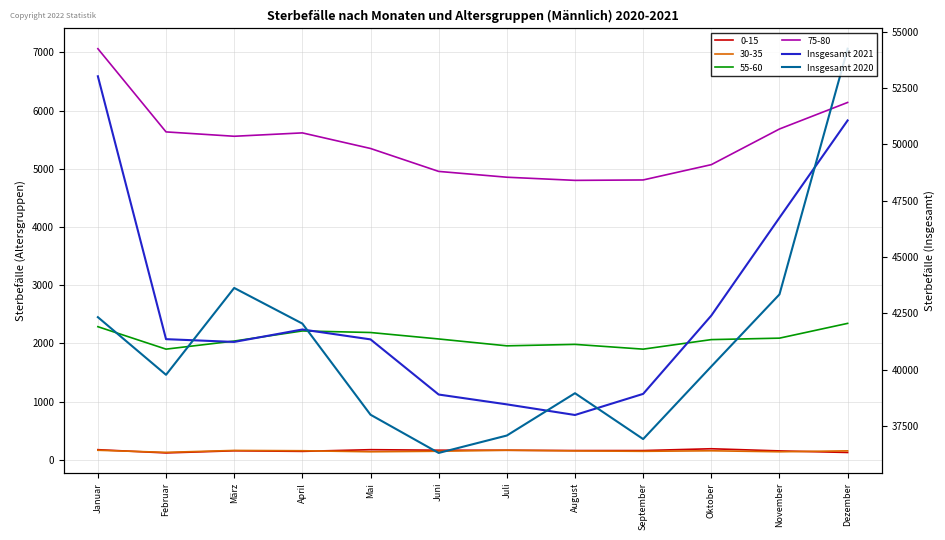

What is the maximum value for Insgesamt 2020?

54238